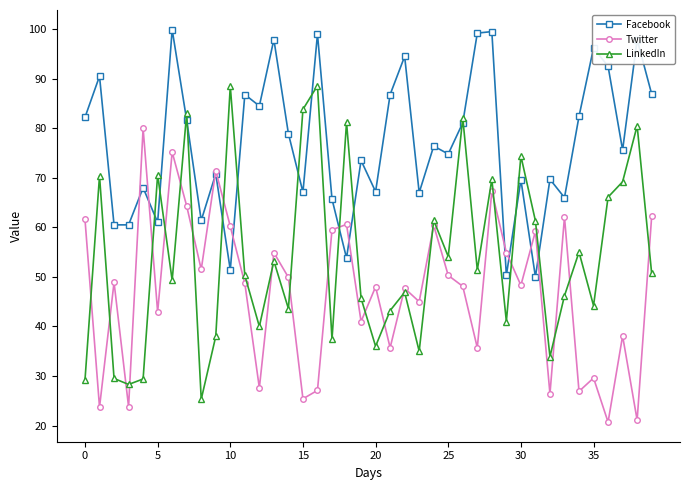

True or false: Facebook and LinkedIn intersect in this chart.

True